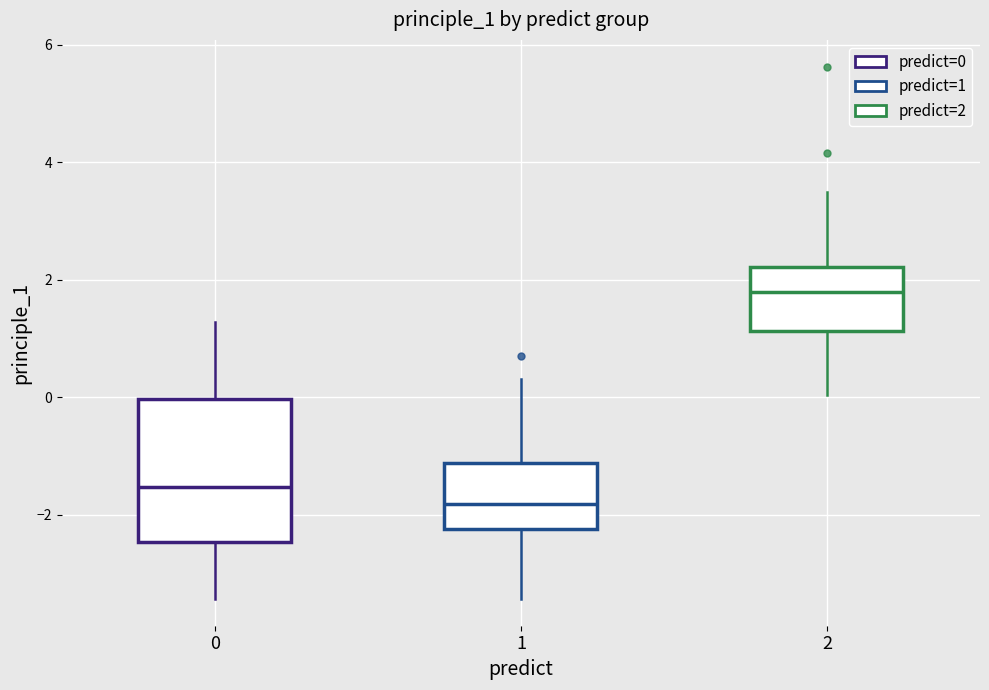

Where does the upper whisker of the box at x = 0 end on the y-axis? The values are not printed on the chart, so give them approximately, as read against the axis.

1.2